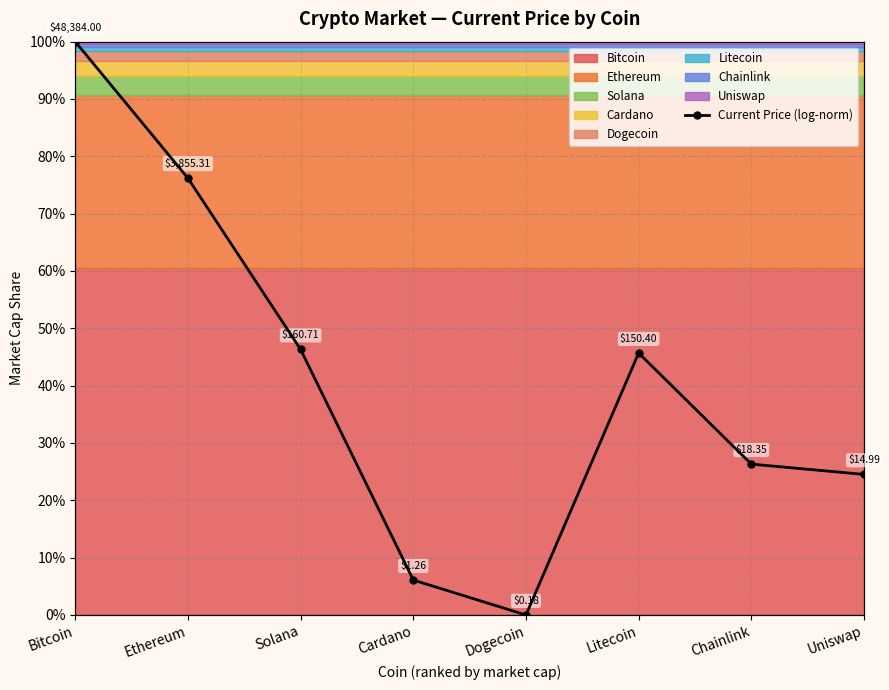

How many lines are shown in the chart?

1